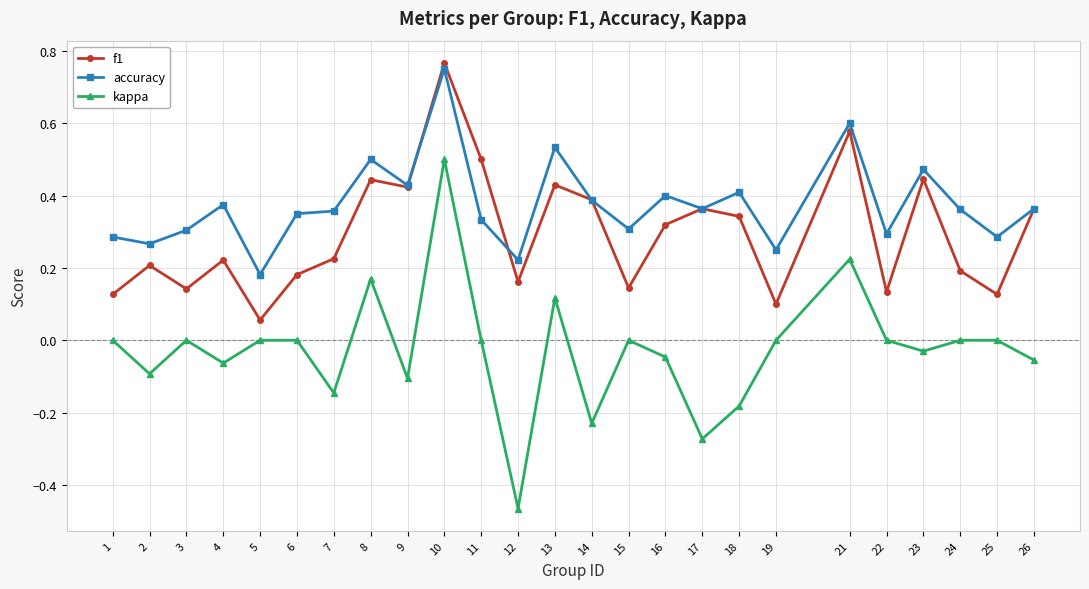

What is the difference between the maximum and minimum values in the kappa series?

1.0